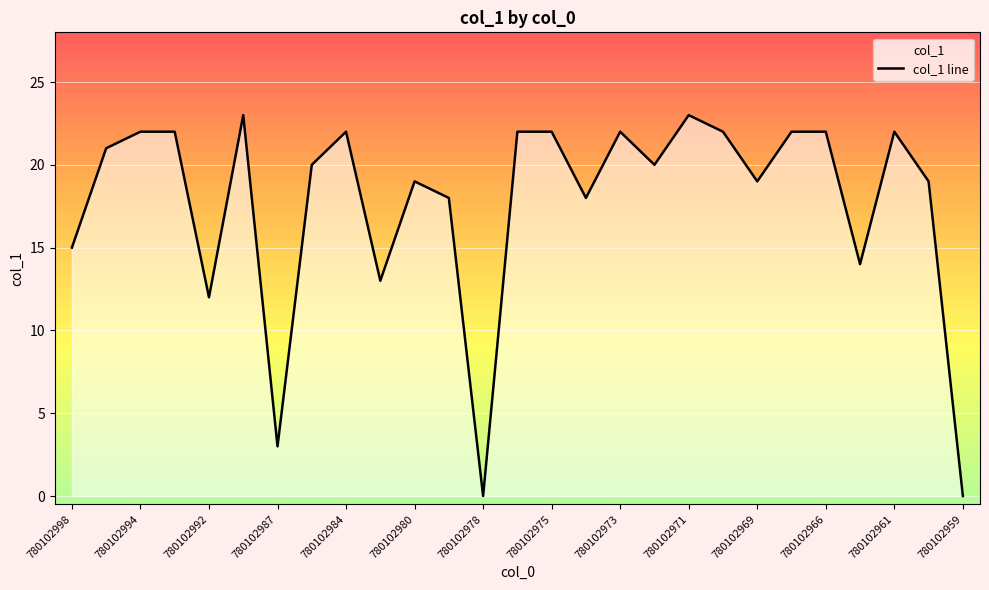

The value at 780102978 is 0. True or false?

True